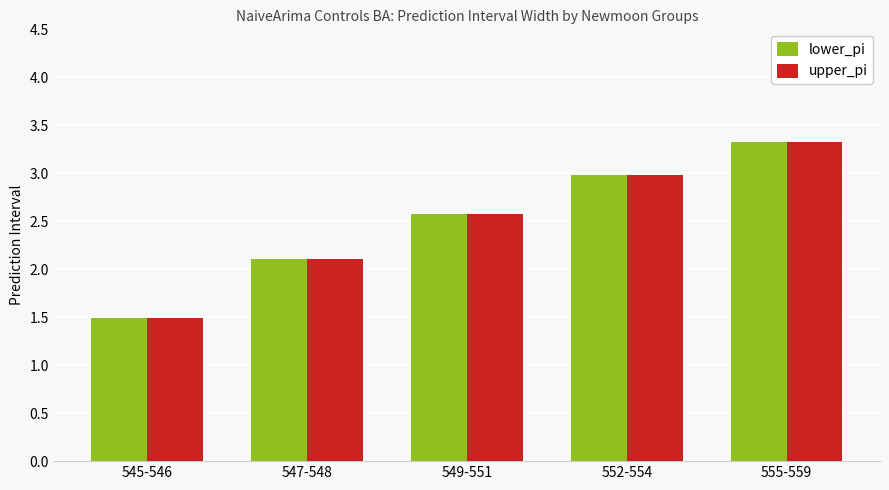

Rank the categories by lower_pi value from lowest to highest.

545-546, 547-548, 549-551, 552-554, 555-559